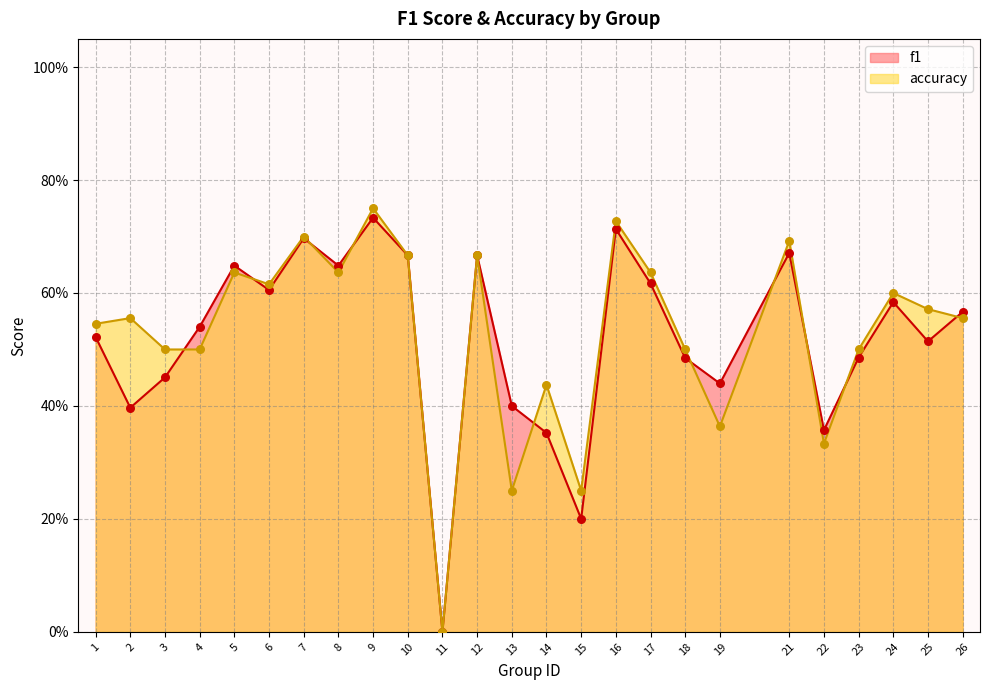

What are all the series names shown in the legend?

f1, accuracy